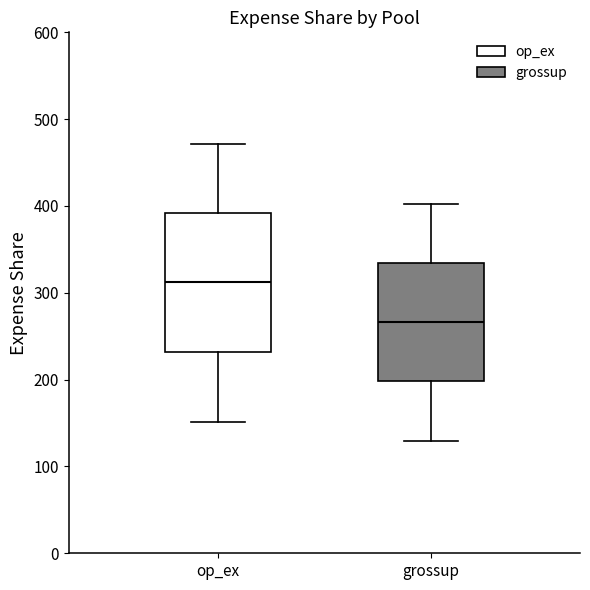

Reading left to right, read every box against the y-axis: the position of its median line, the range the box covers, and the ends of its whiskers. The values are not printed on the chart, so give them approximately, as read against the axis.

op_ex: median 310, box 230 to 390, whiskers 150 to 470
grossup: median 270, box 200 to 330, whiskers 130 to 400